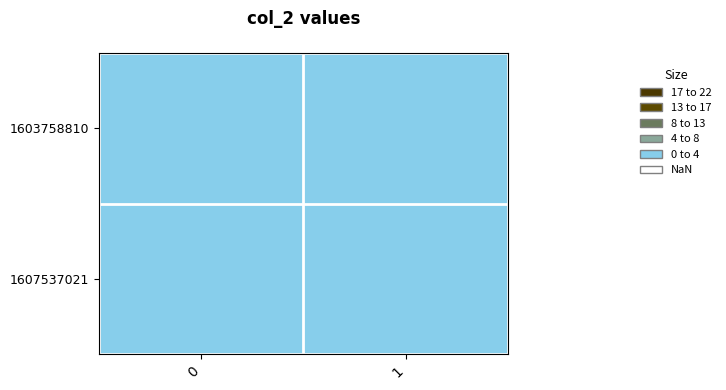

At how many categories does at least one series exceed 0?

1